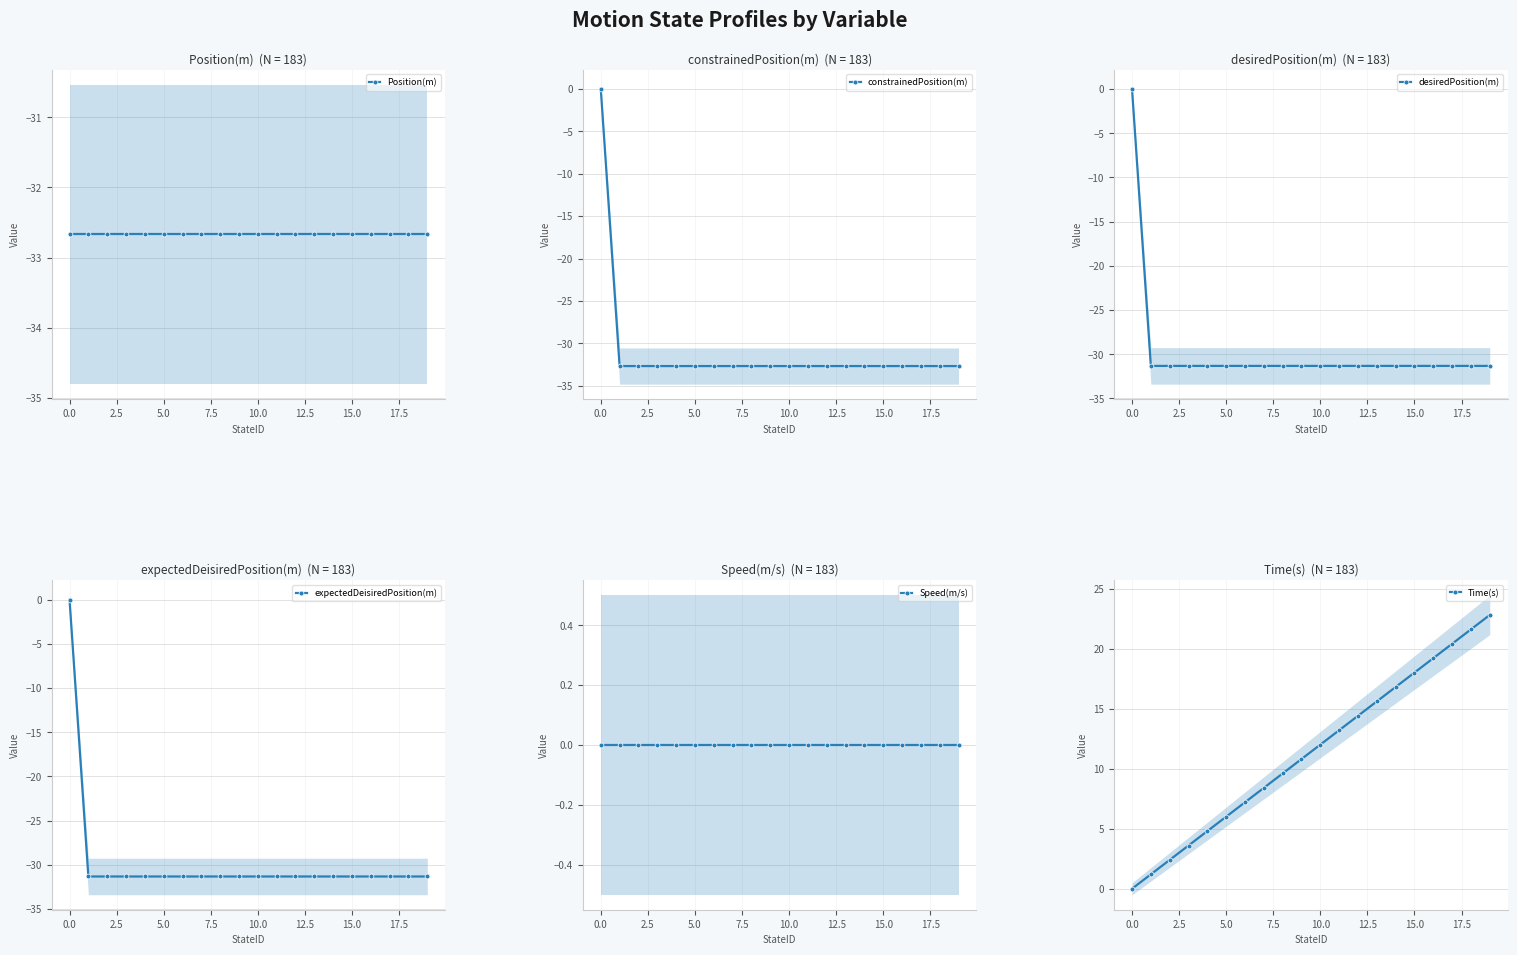

The value of Time(s) at 10.0 is 17.0. True or false?

False